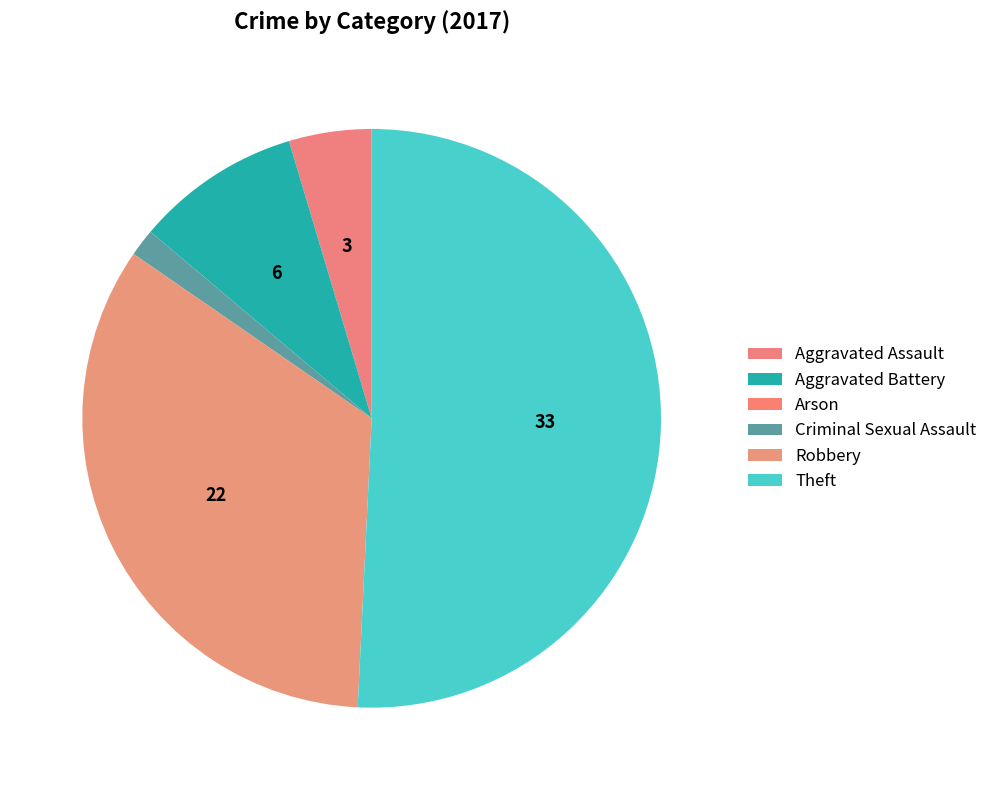

Is it true that Aggravated Assault is 5% of the pie?

True